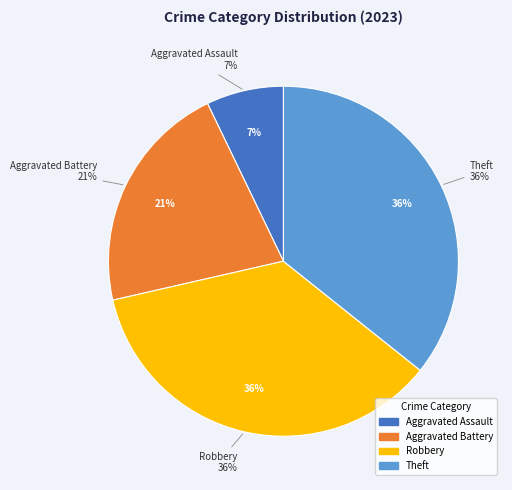

Approximately how many times larger is the value at Robbery compared to Aggravated Battery?

1.7